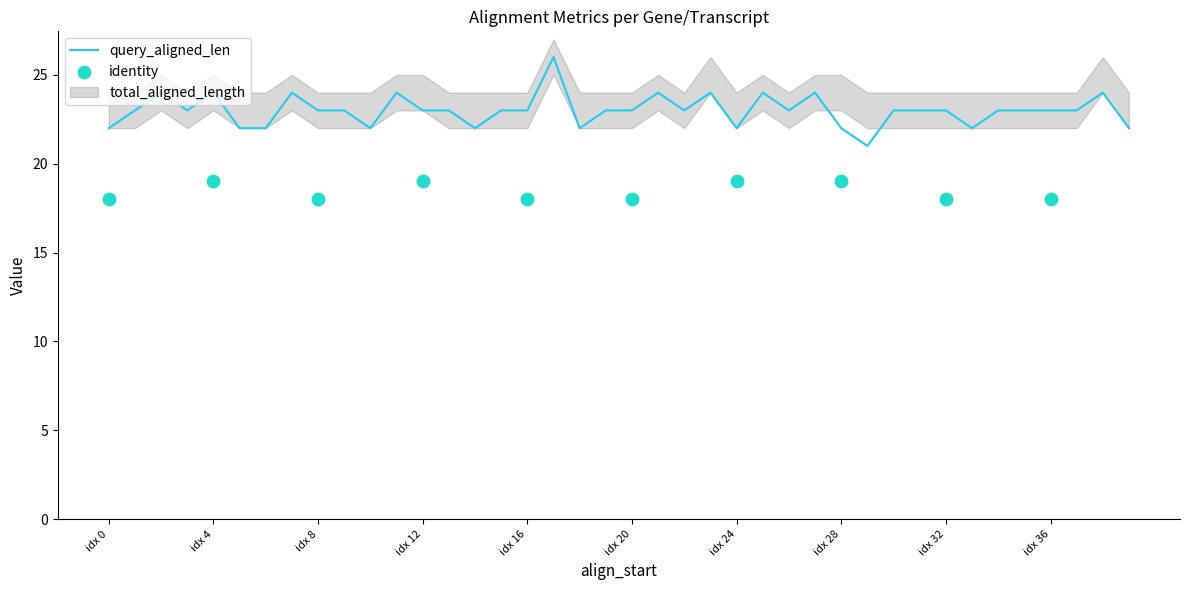

What are all the series names shown in the legend?

query_aligned_len, identity, total_aligned_length